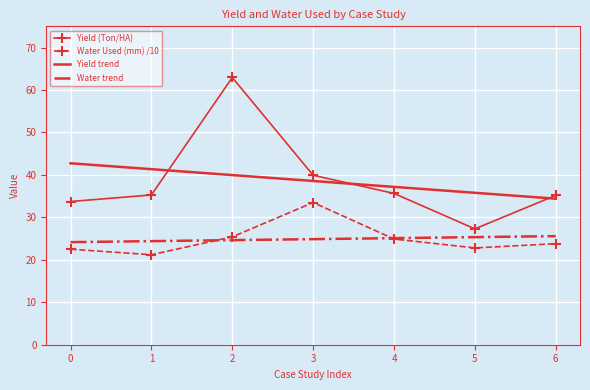

At which category does Yield (Ton/HA) reach its first local peak?

2